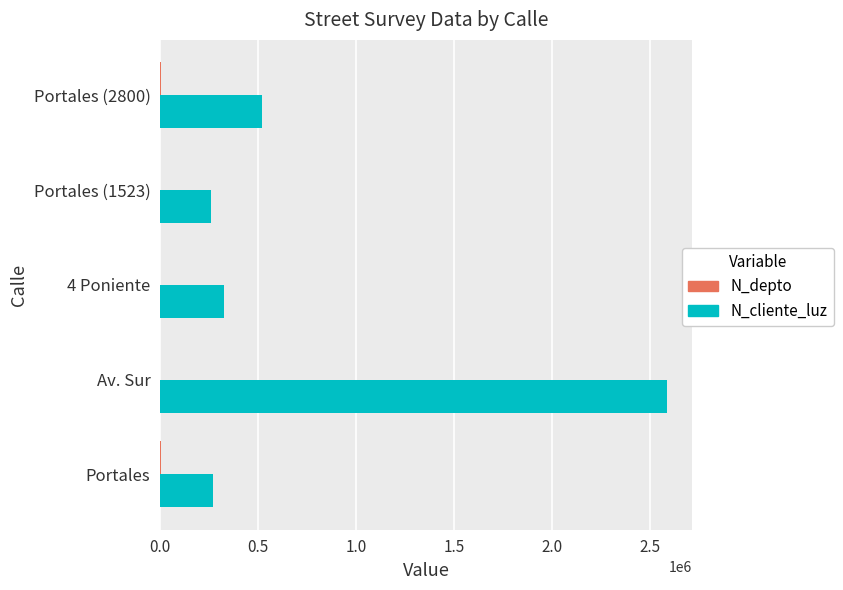

What is the maximum value shown in the chart?

2586314